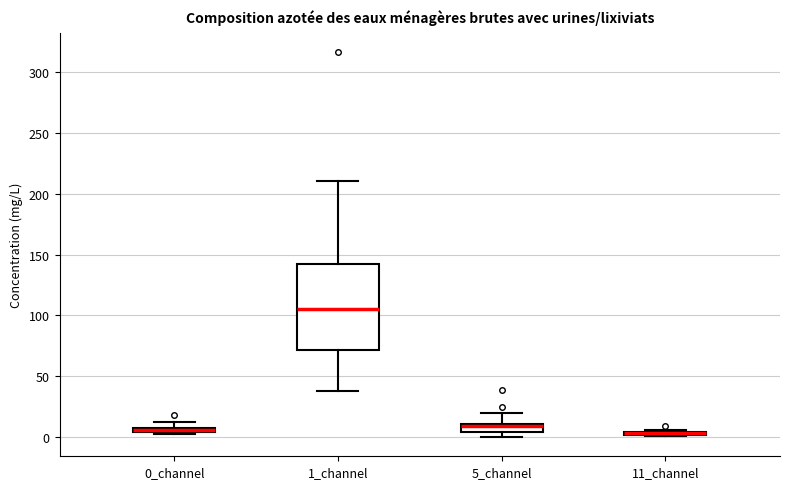

Where does the median line of the box for 1_channel sit on the y-axis? The values are not printed on the chart, so give them approximately, as read against the axis.

105